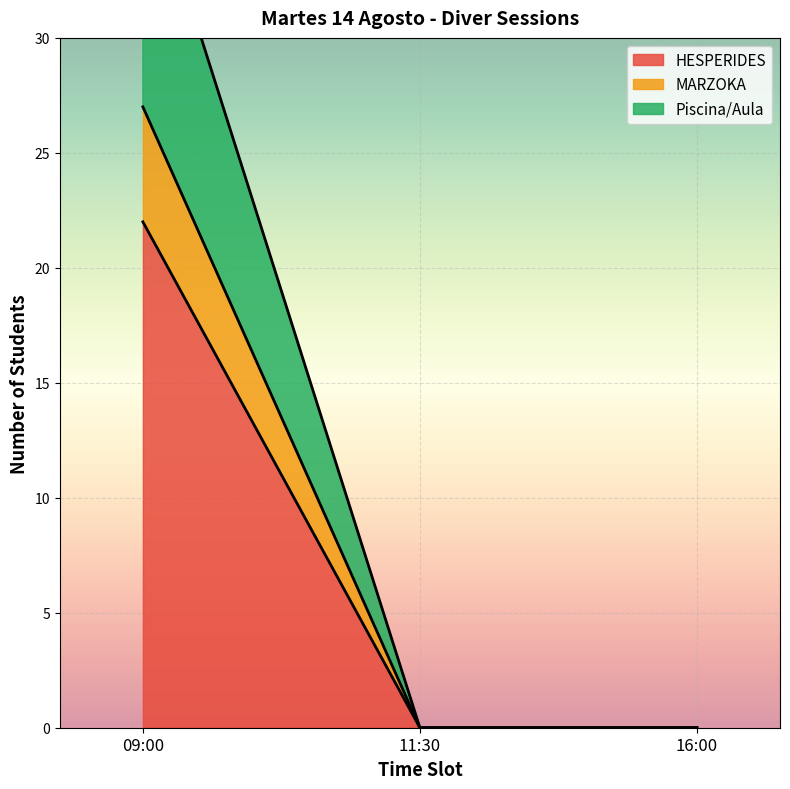

How many categories are shown in the chart?

3